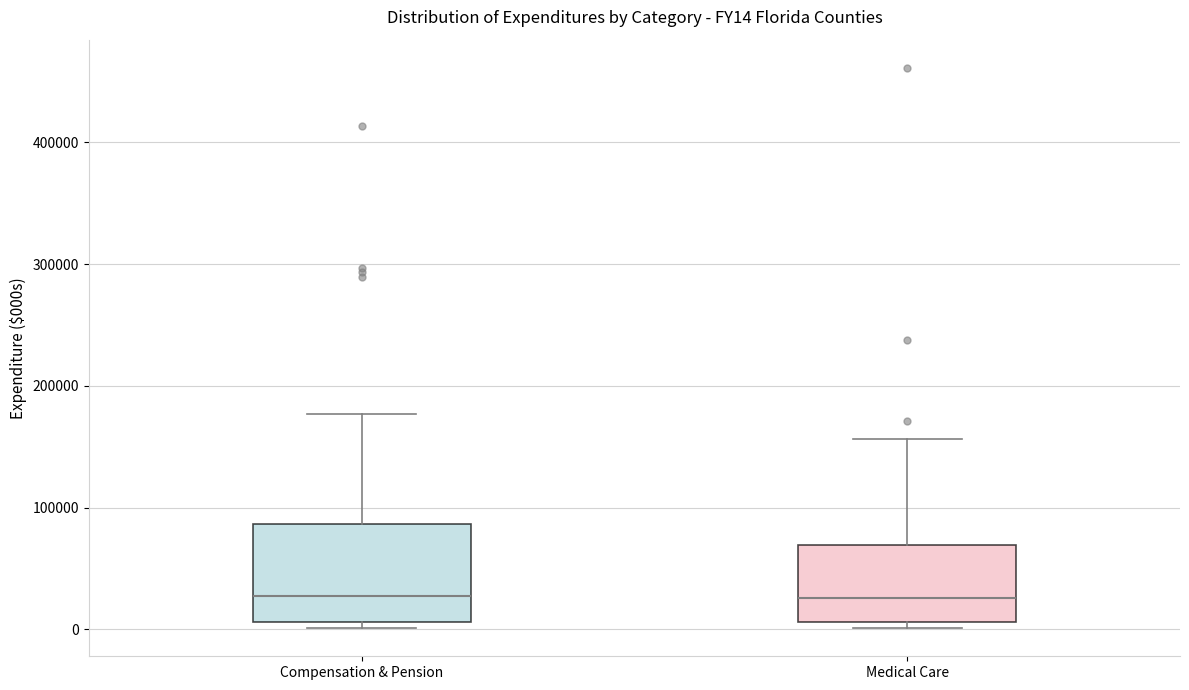

Reading left to right, read every box against the y-axis: the position of its median line, the range the box covers, and the ends of its whiskers. The values are not printed on the chart, so give them approximately, as read against the axis.

Compensation & Pension: median 30000, box 10000 to 90000, whiskers 0 to 180000
Medical Care: median 30000, box 10000 to 70000, whiskers 0 to 160000